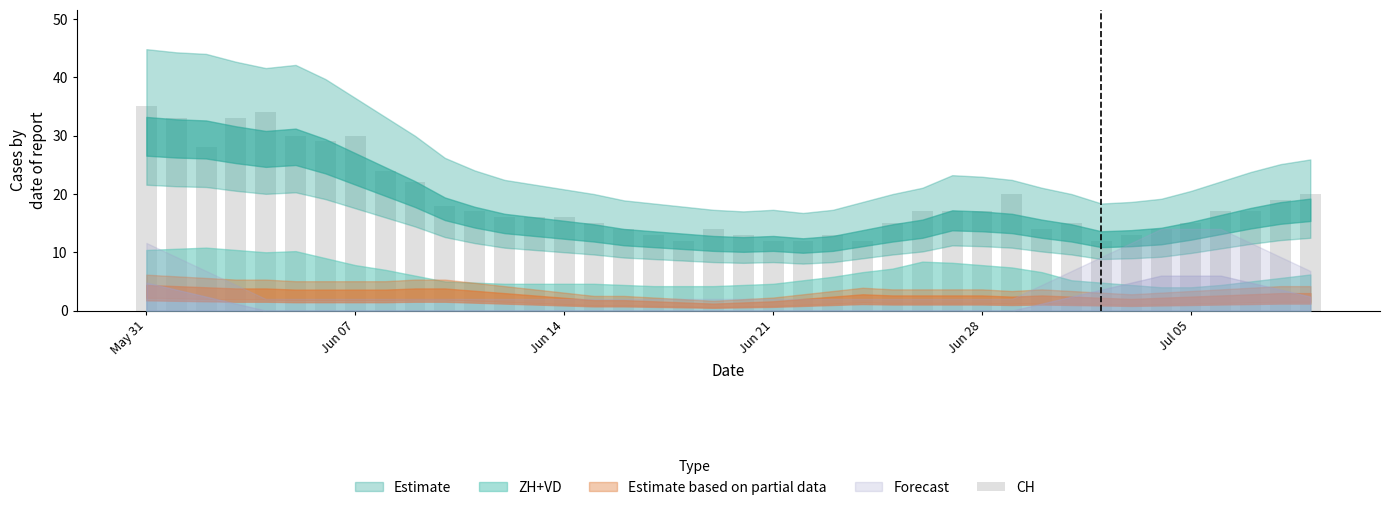

What is the minimum value shown in the chart?

12